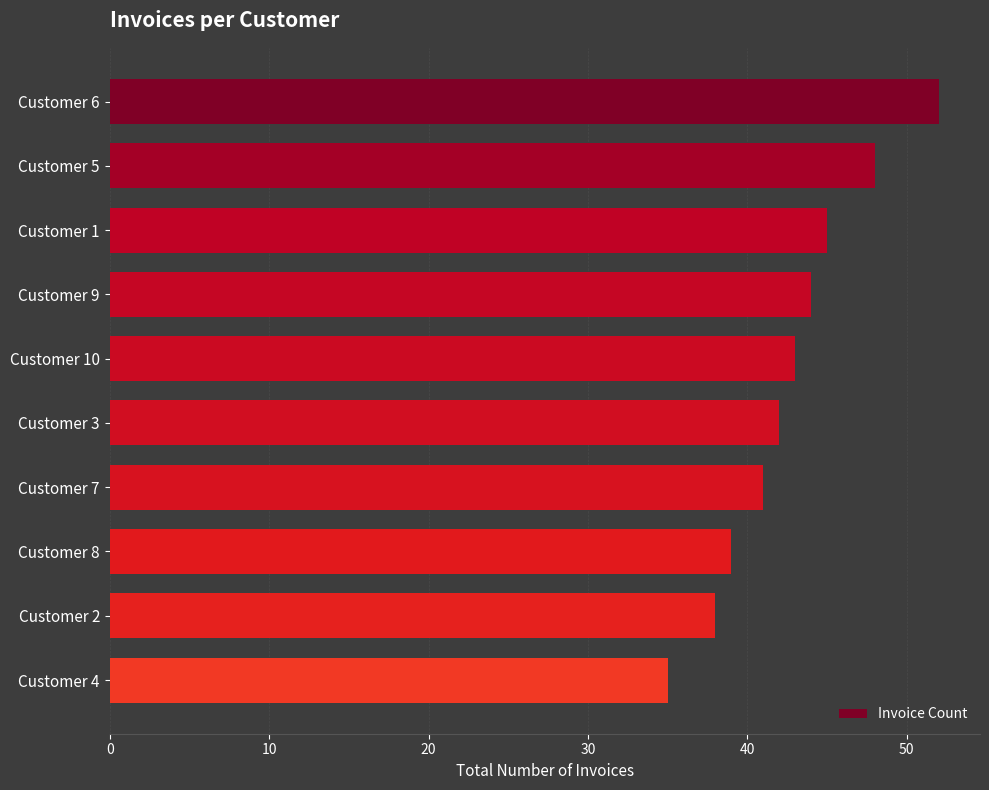

Between Customer 10 and Customer 2, which is larger?

Customer 10